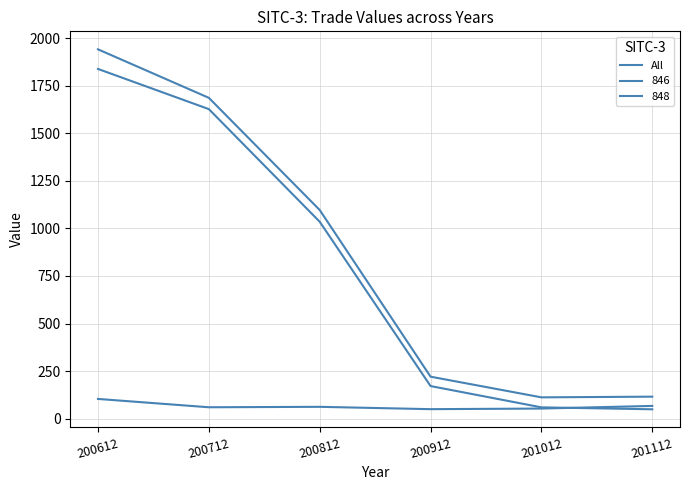

Which label corresponds to the largest value in the chart?

200612